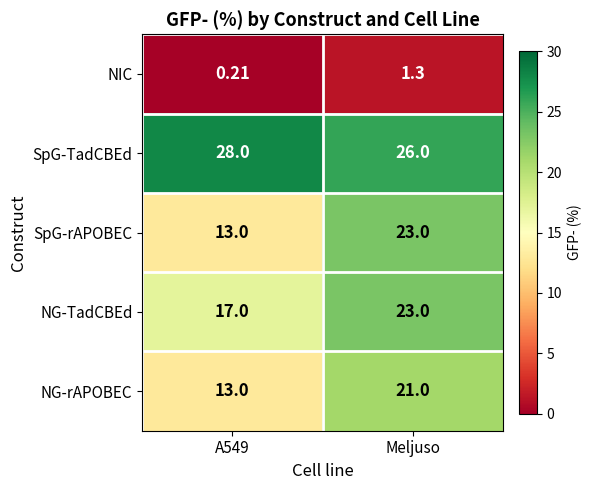

Which series has the largest range (max minus min)?

SpG-rAPOBEC